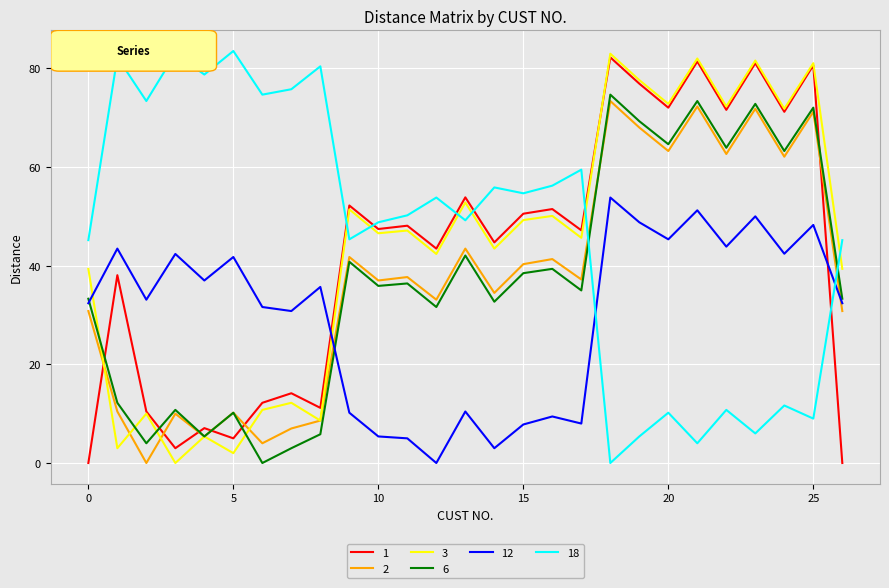

True or false: 2 and 1 cross at least once.

True